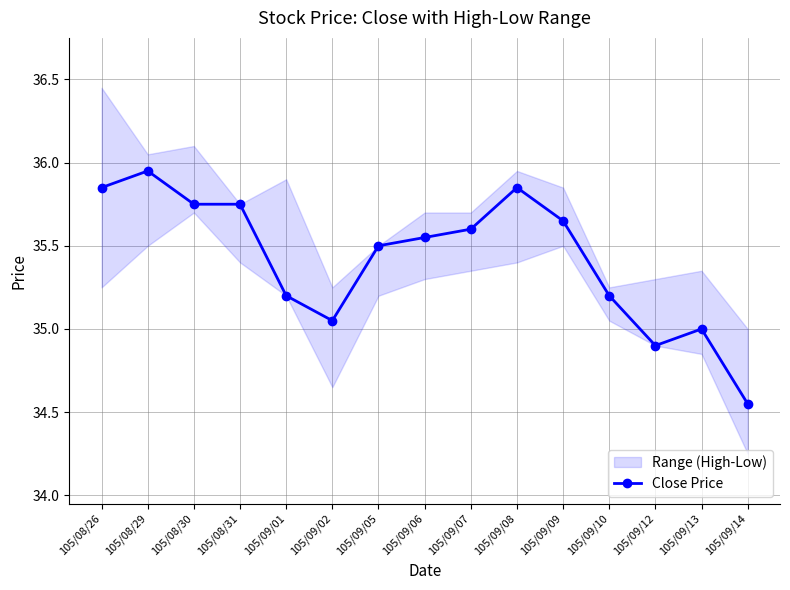

At which category does the data reach its first local valley?

105/09/02